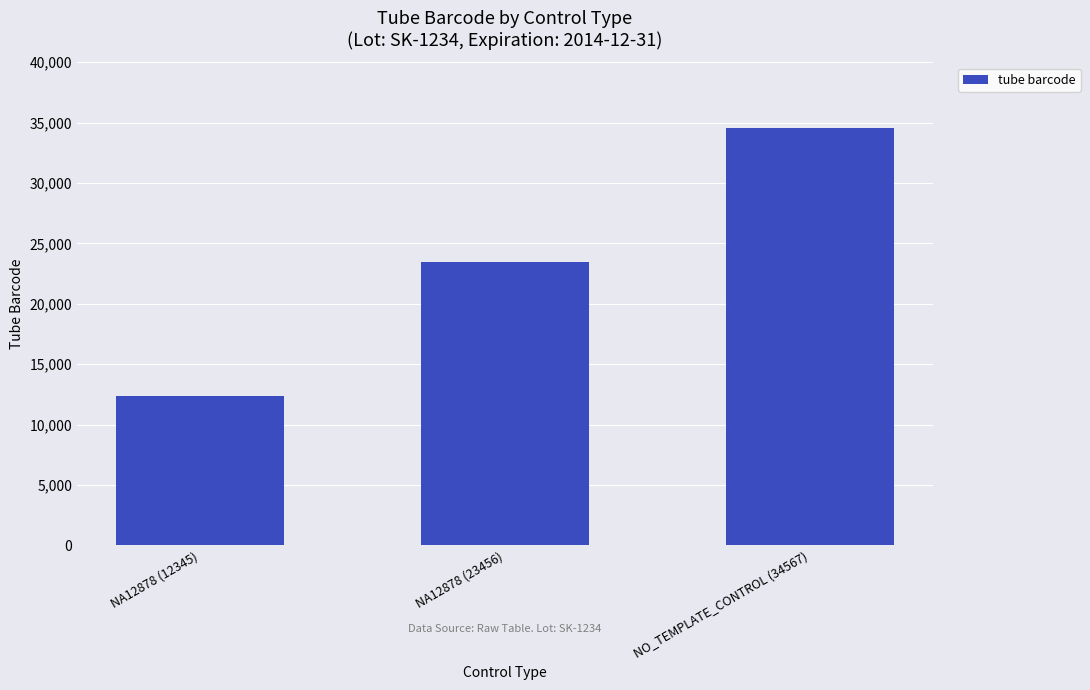

Rank the categories by value from lowest to highest.

NA12878 (12345), NA12878 (23456), NO_TEMPLATE_CONTROL (34567)